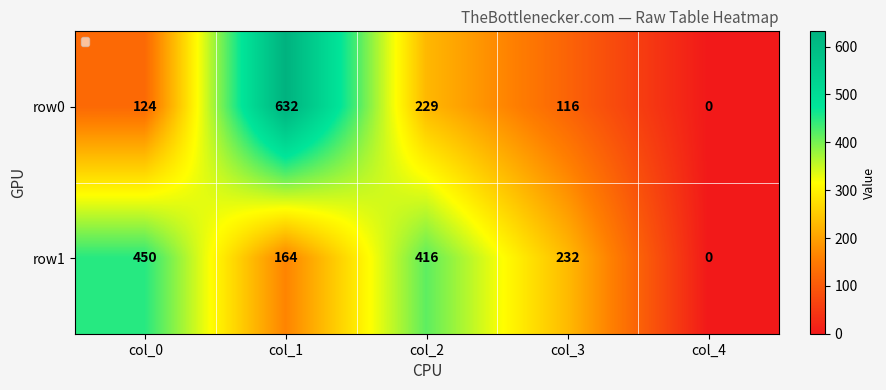

Is the value of row0 at col_1 greater than the value of row1 at col_0?

Yes